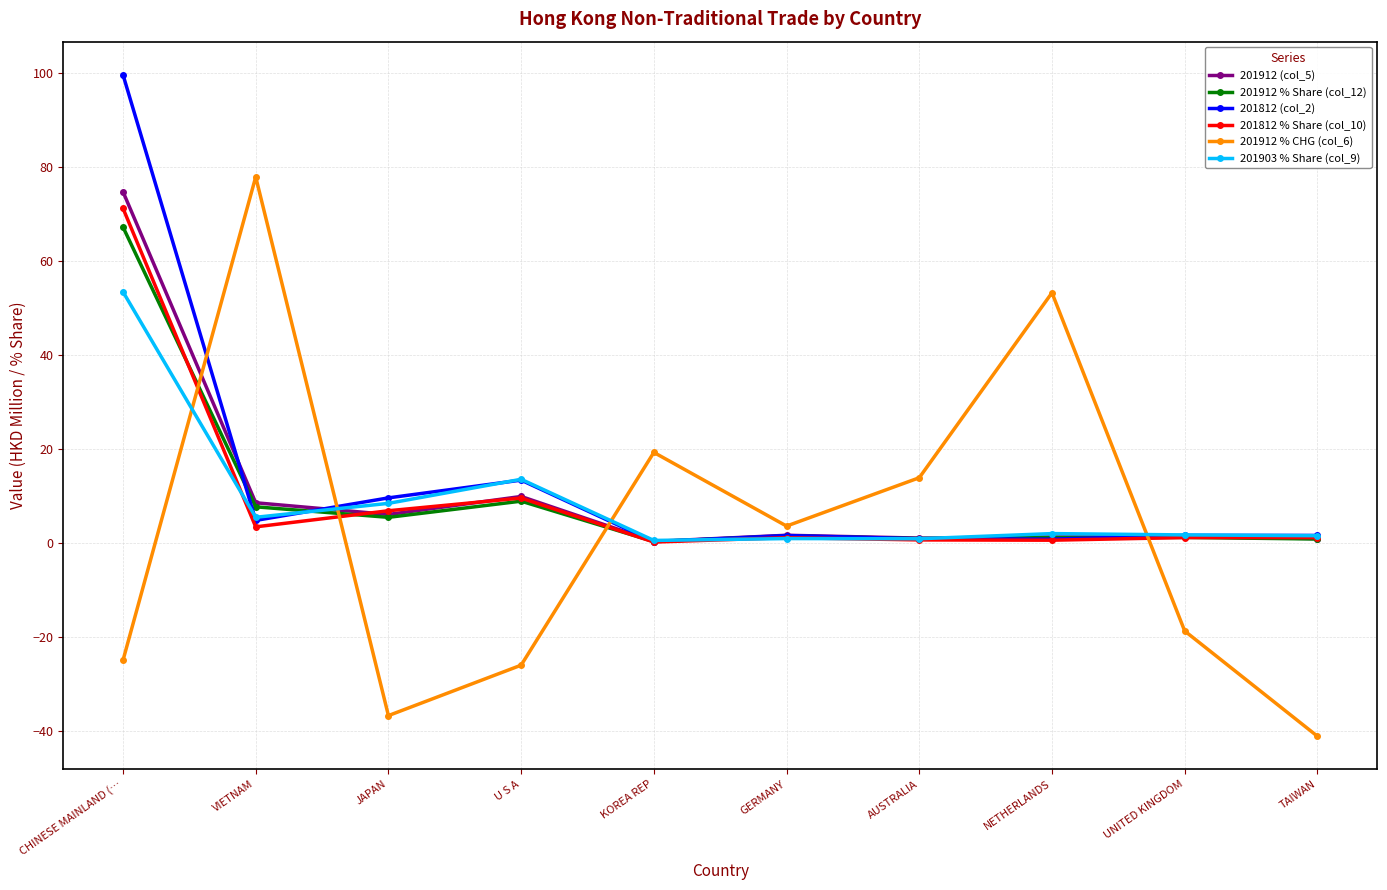

What is the maximum value shown in the chart?

99.7